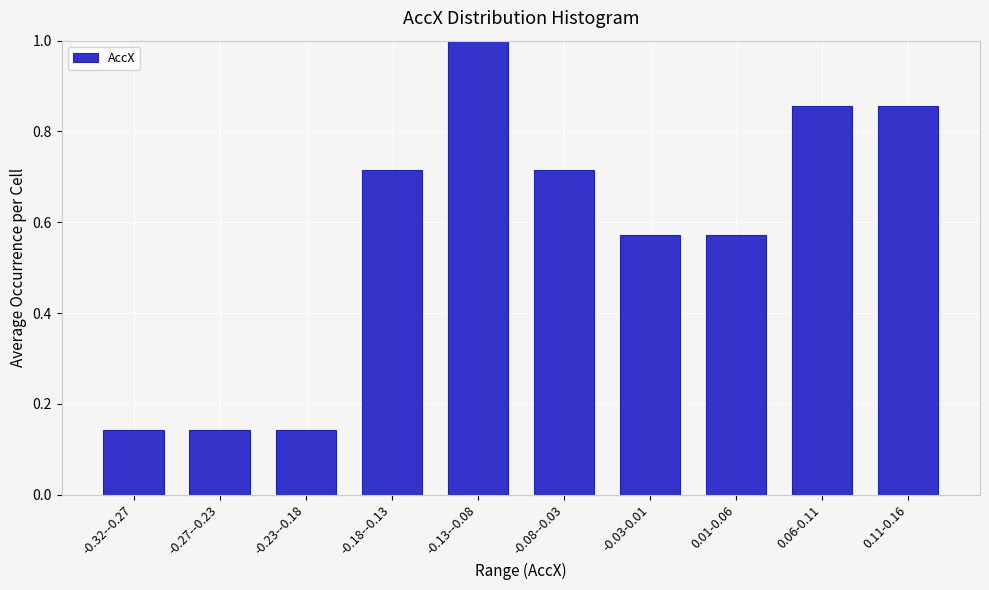

Between -0.13--0.08 and 0.01-0.06, which is larger?

-0.13--0.08